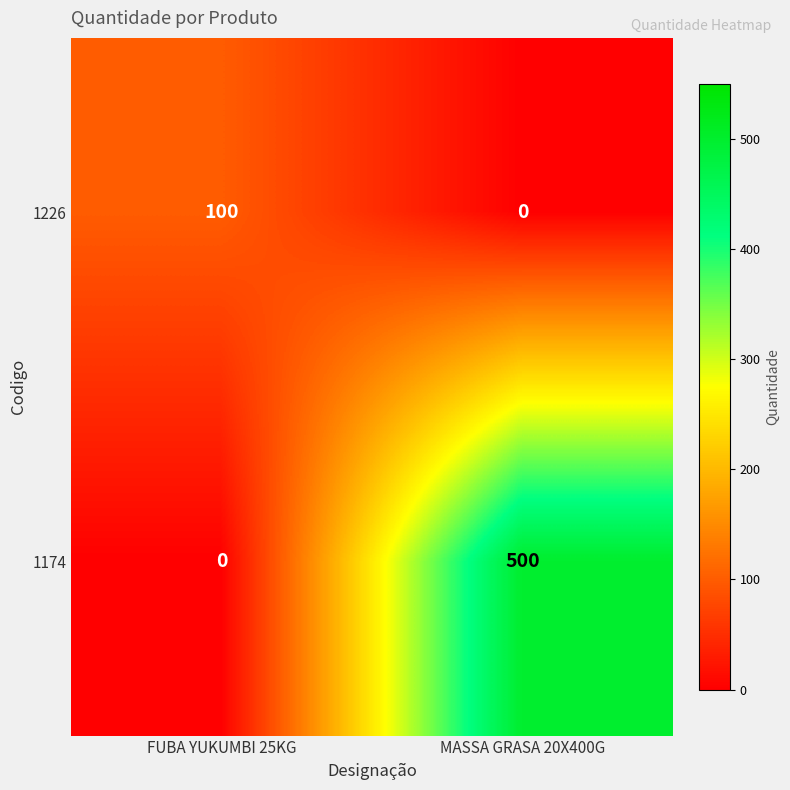

Is the value of 1226 at FUBA YUKUMBI 25KG greater than the value of 1174 at FUBA YUKUMBI 25KG?

Yes